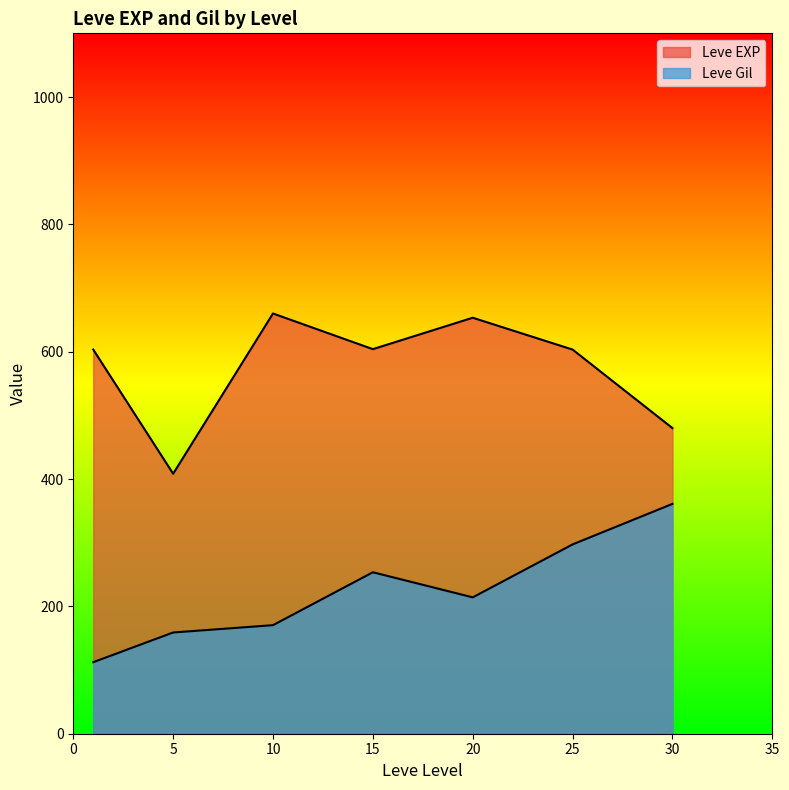

How many lines are shown in the chart?

2